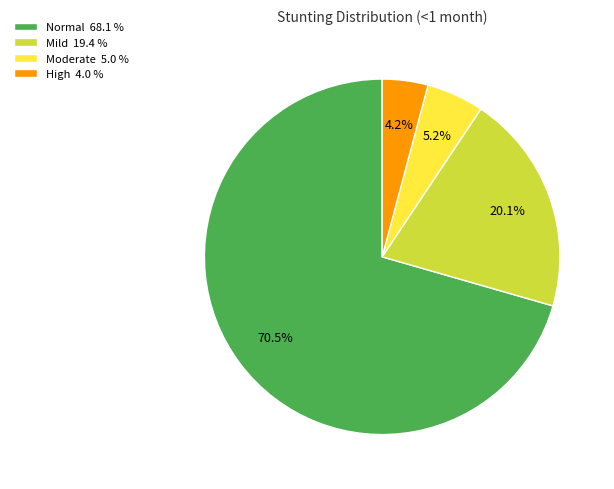

Which slice represents more than half of the pie?

Normal 68.1 %